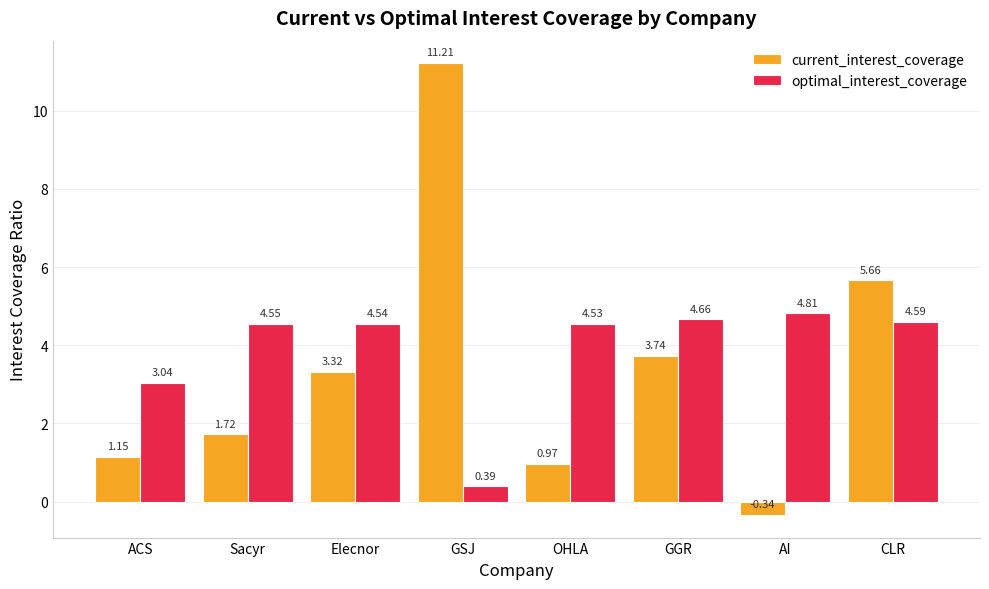

Between Elecnor and CLR, which series saw the biggest shift?

current_interest_coverage